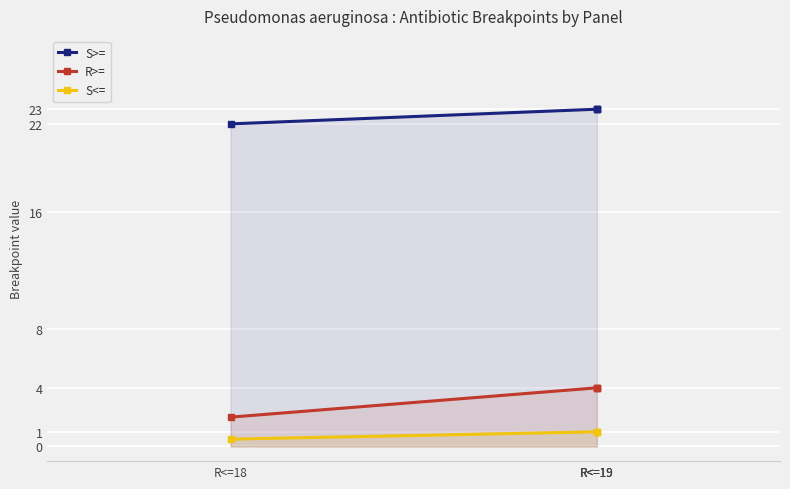

What is the difference between the highest and lowest values at R<=19?

22.0